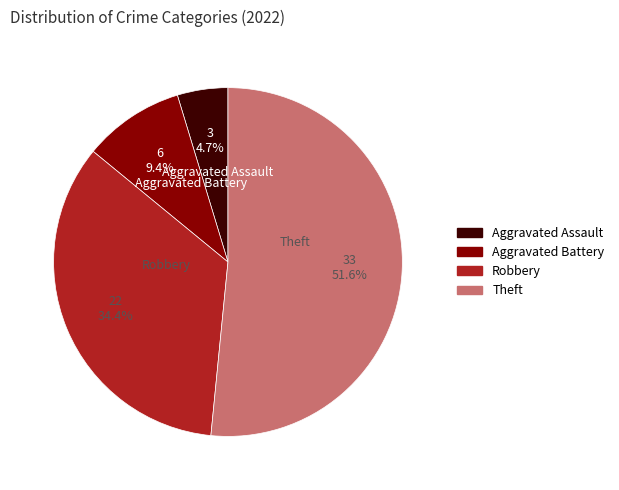

Is the sum of Aggravated Battery and Theft greater than half?

Yes